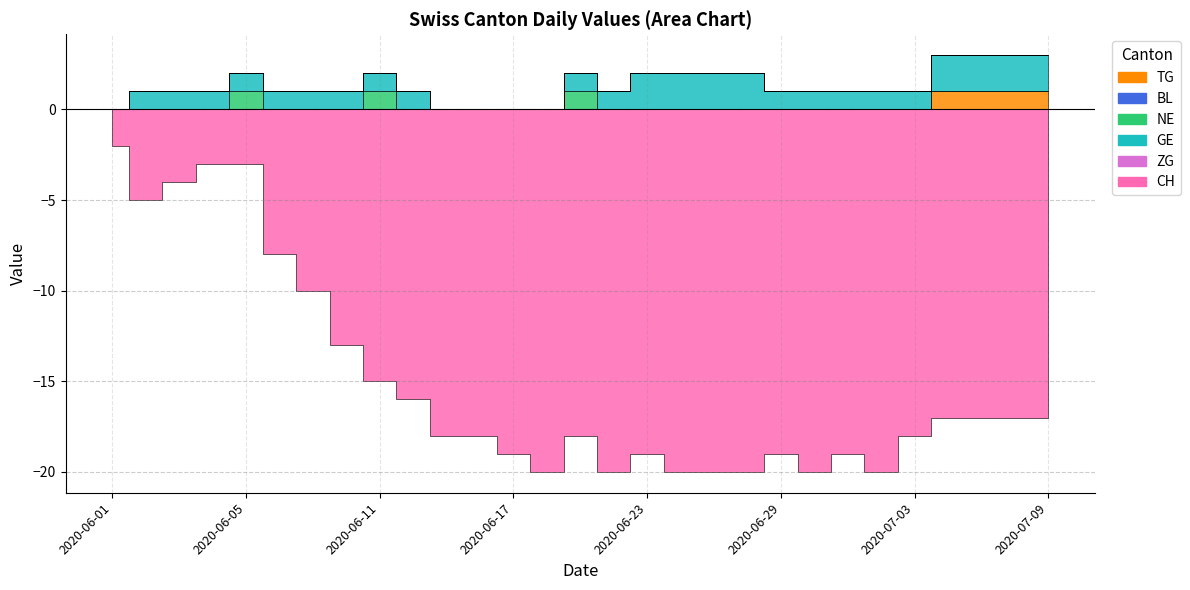

The ZG series shows 0 at 2020-08-10. True or false?

True